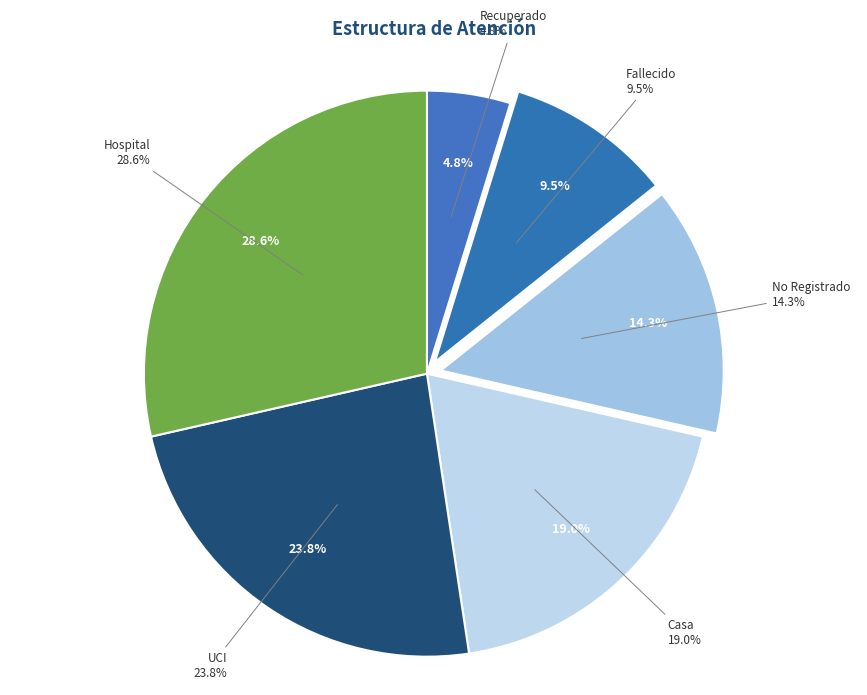

To the nearest percent, what is the difference between the Hospital and No Registrado slice percentages?

14%